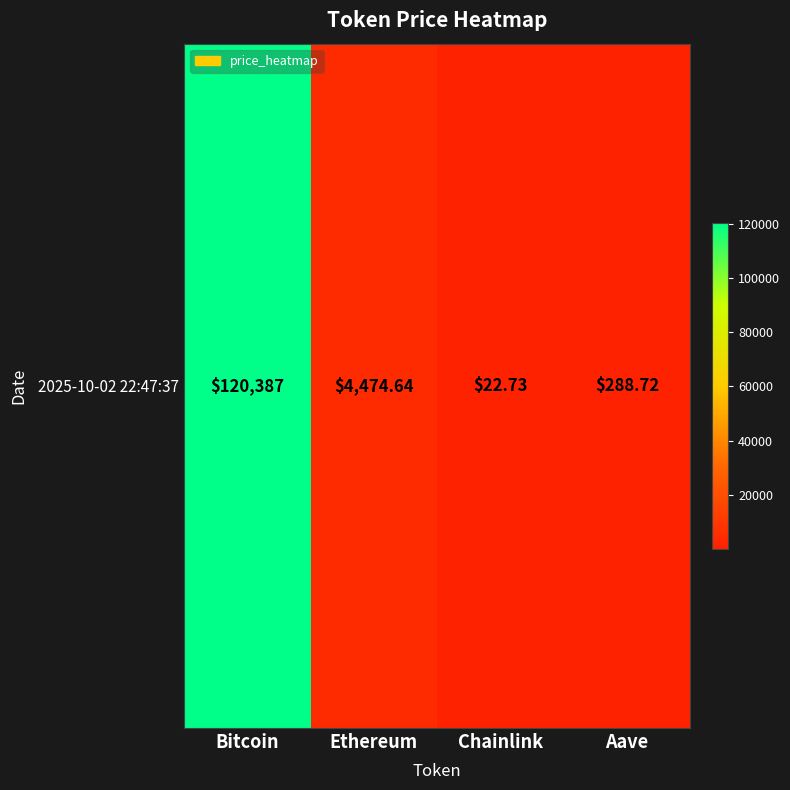

The chart shows a value of 120387.0 at Bitcoin. True or false?

True